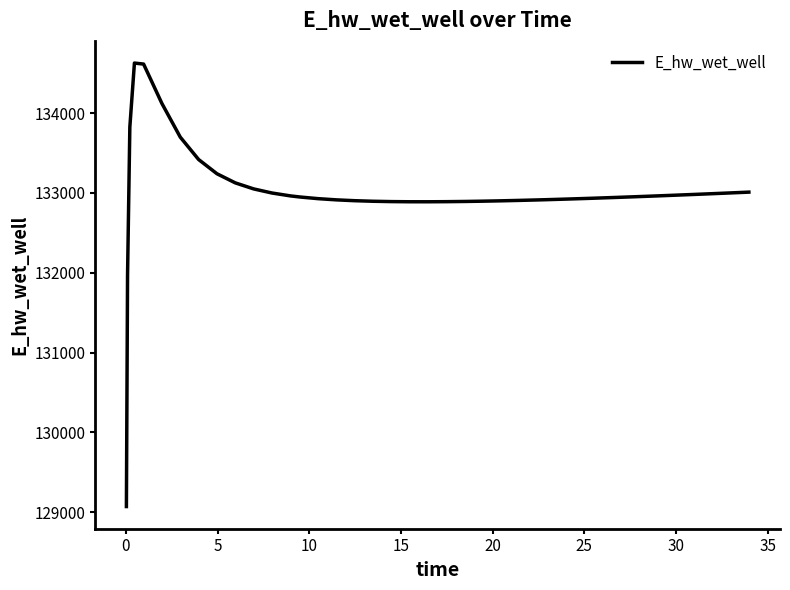

What is the maximum value shown in the chart?

134628.0